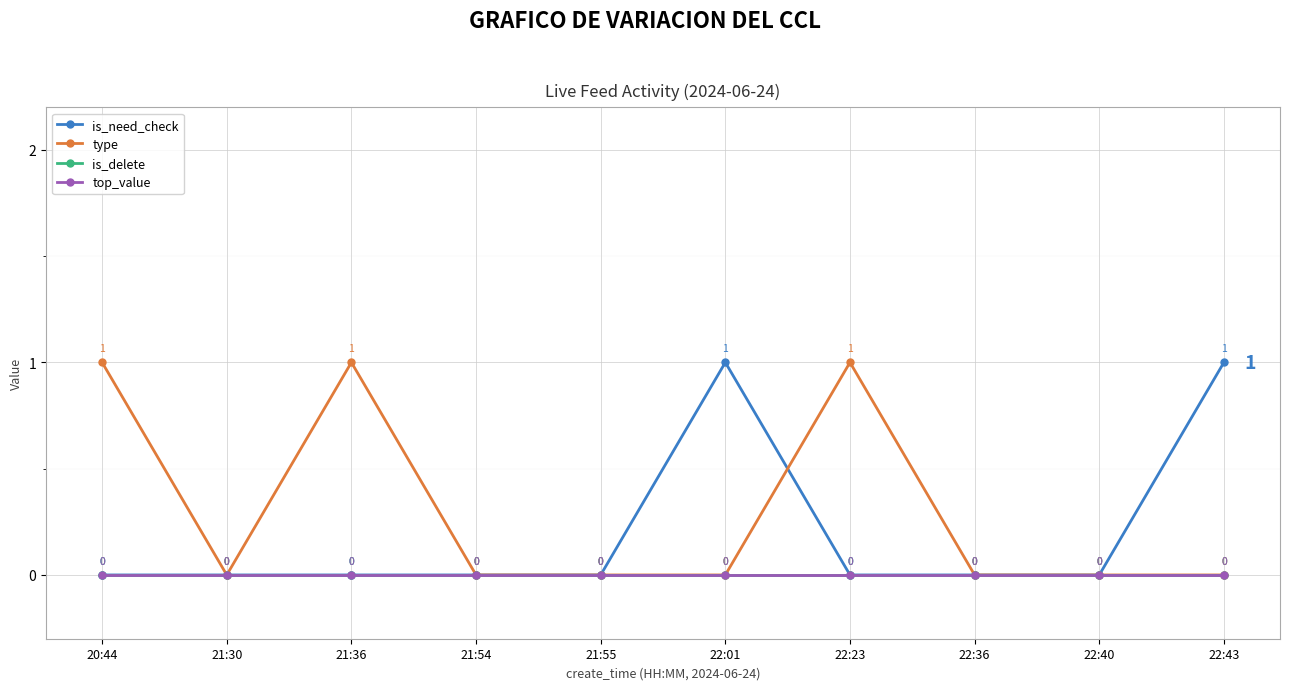

List the series in order of their peak value, highest first.

is_need_check, type, is_delete, top_value